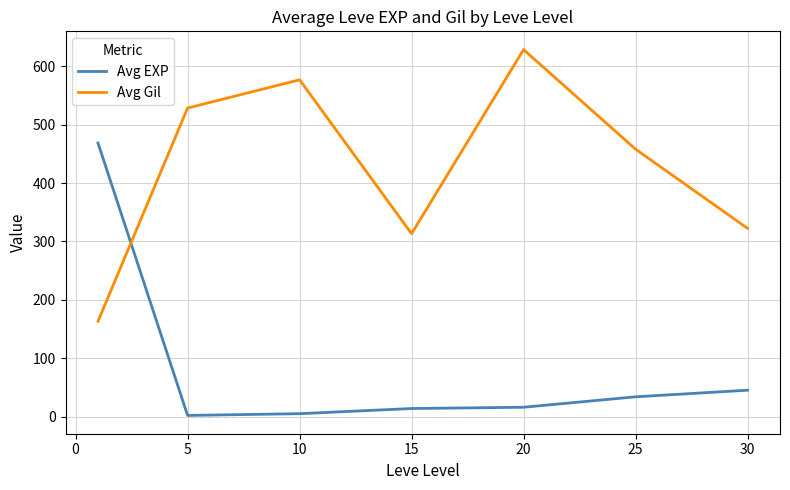

True or false: Avg Gil and Avg EXP intersect in this chart.

True